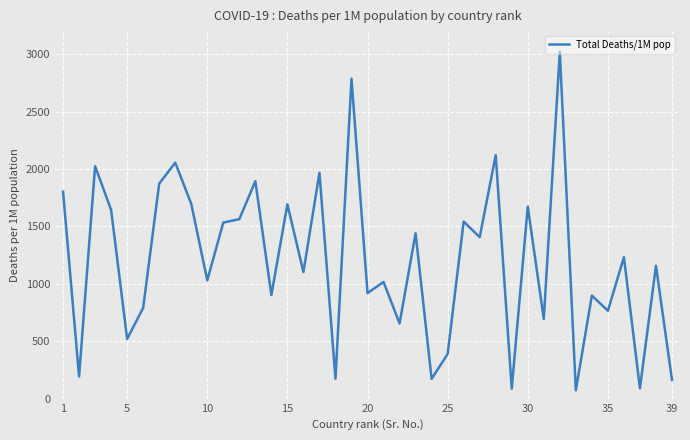

What is the difference between the maximum and minimum values?

2947